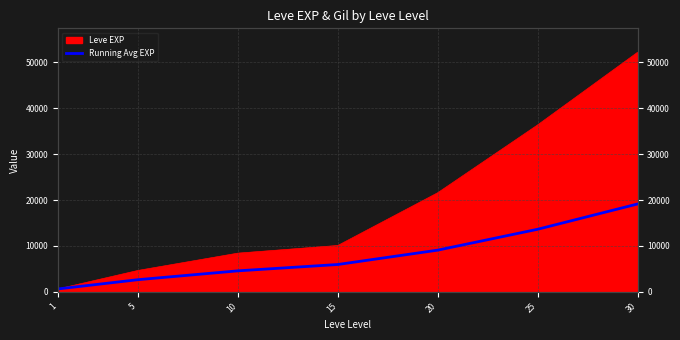

At which category does the chart reach its peak across all series?

30